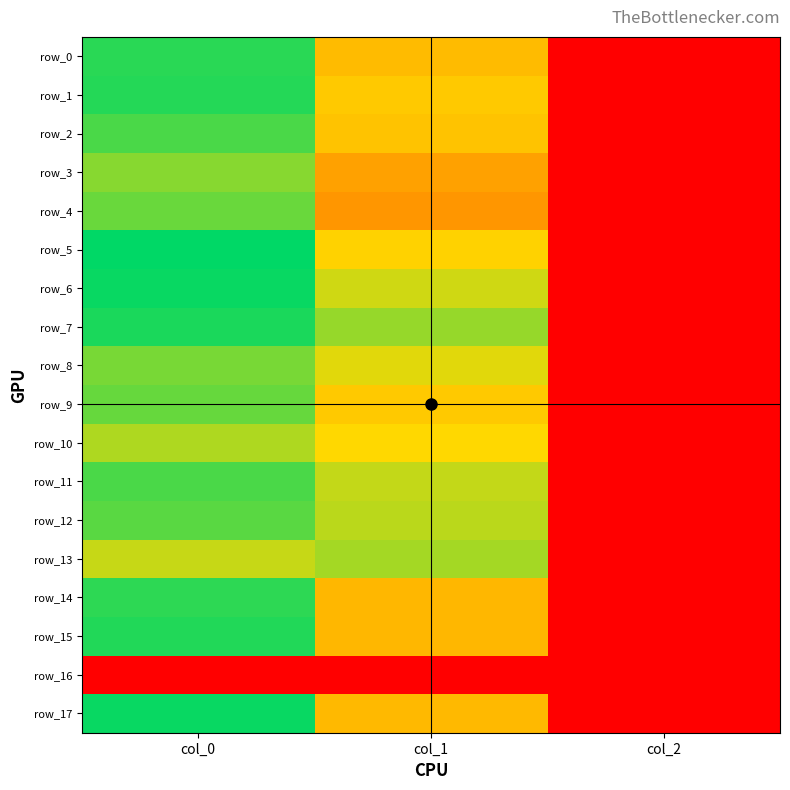

Count the number of categories in the chart.

3